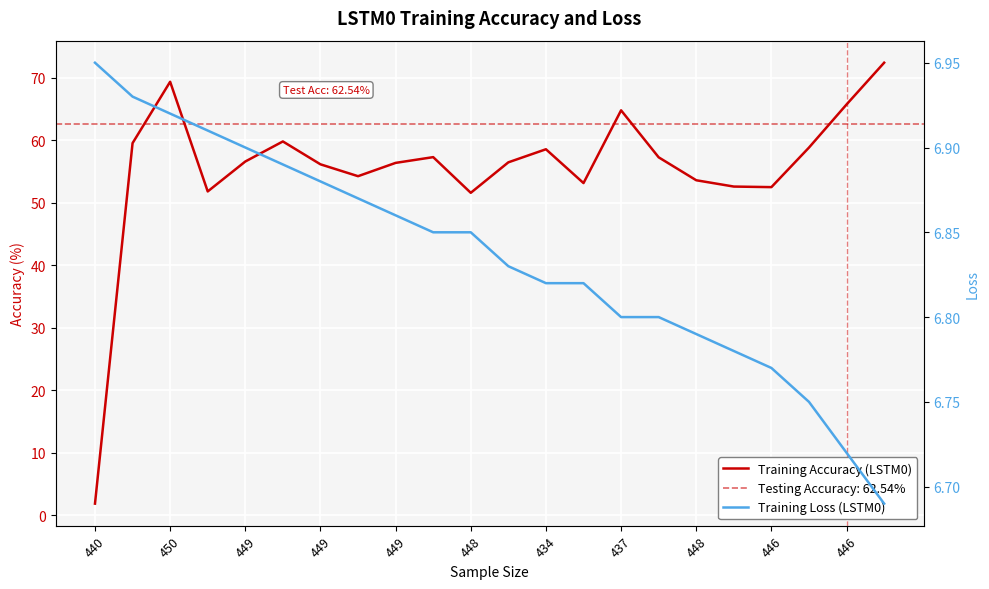

Where is Training Loss (LSTM0) nearest to the value 6?

21